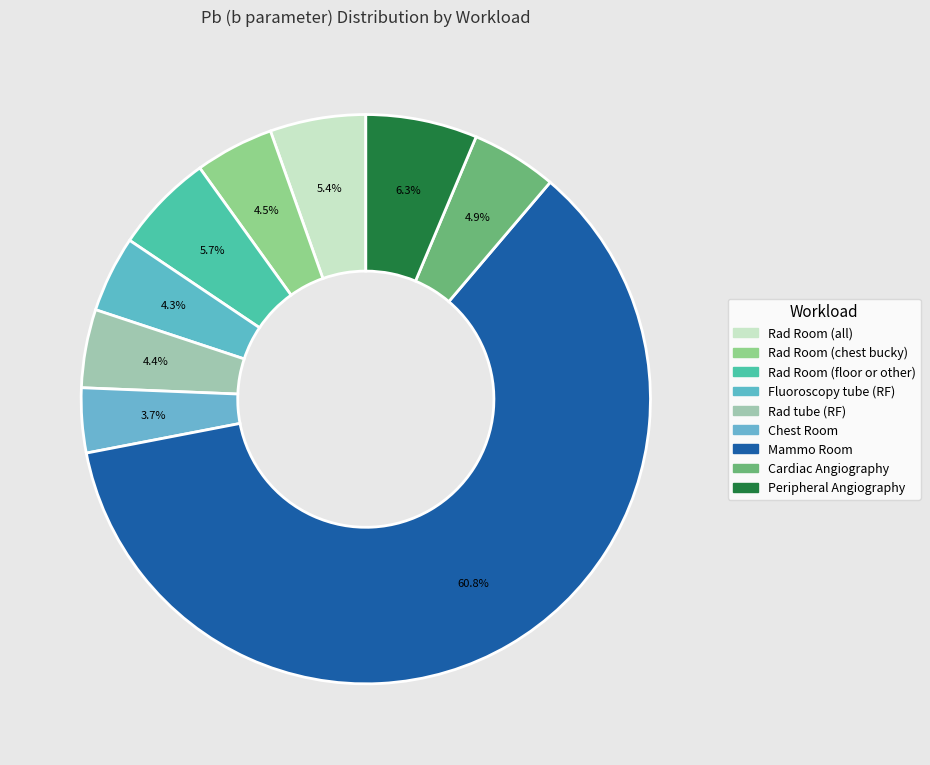

True or false: Mammo Room accounts for 54% of the total.

False